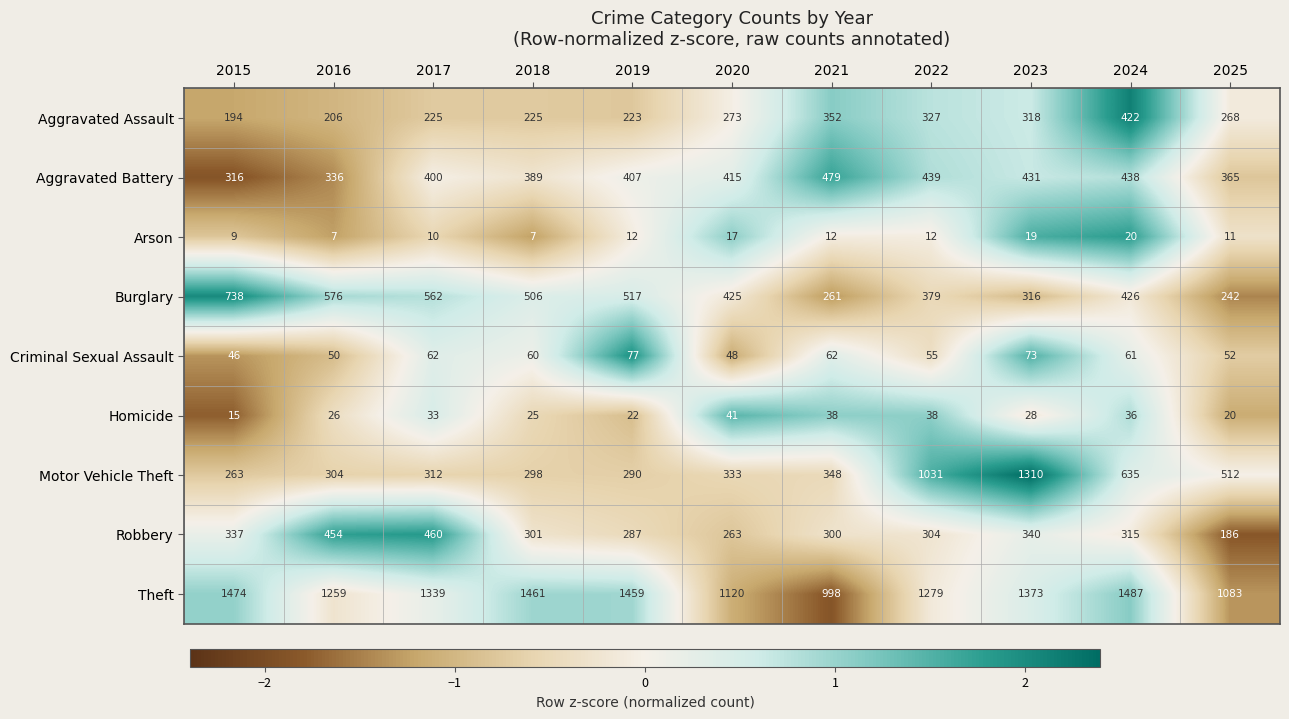

Which category has the lowest value in the Homicide series?

2015